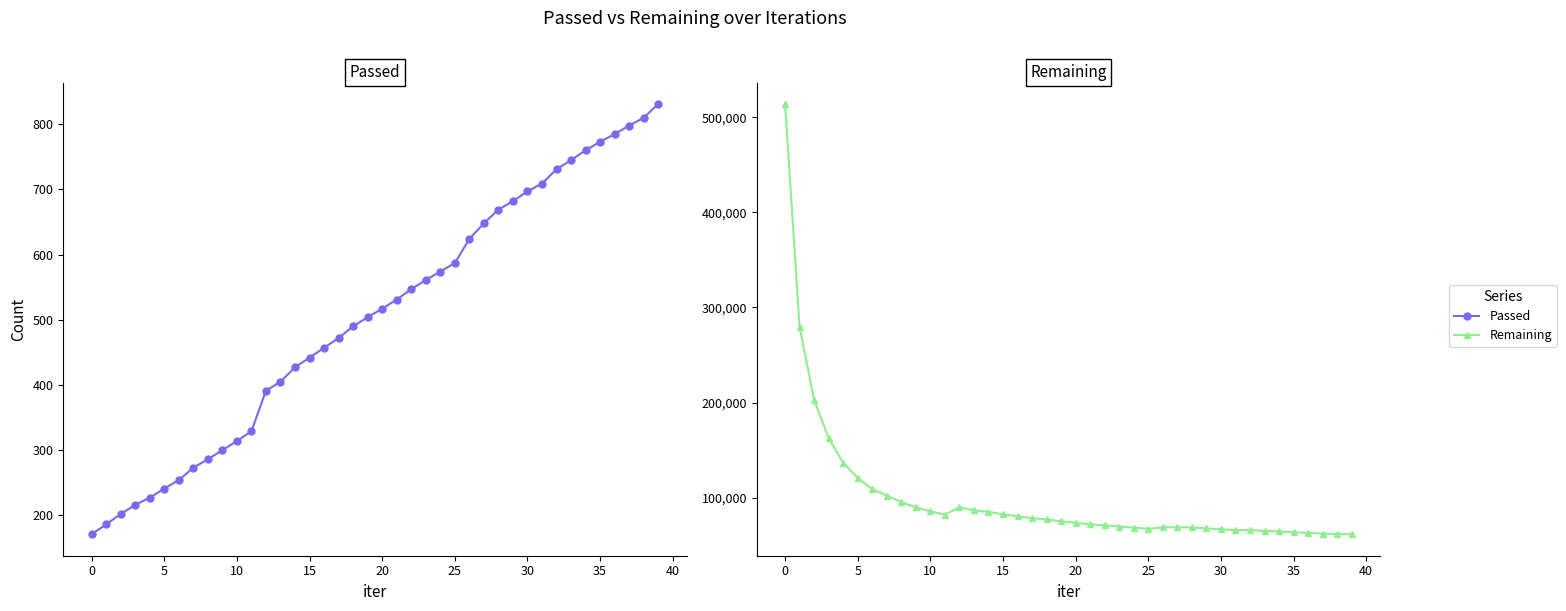

What is the sum of all Passed values?

20166